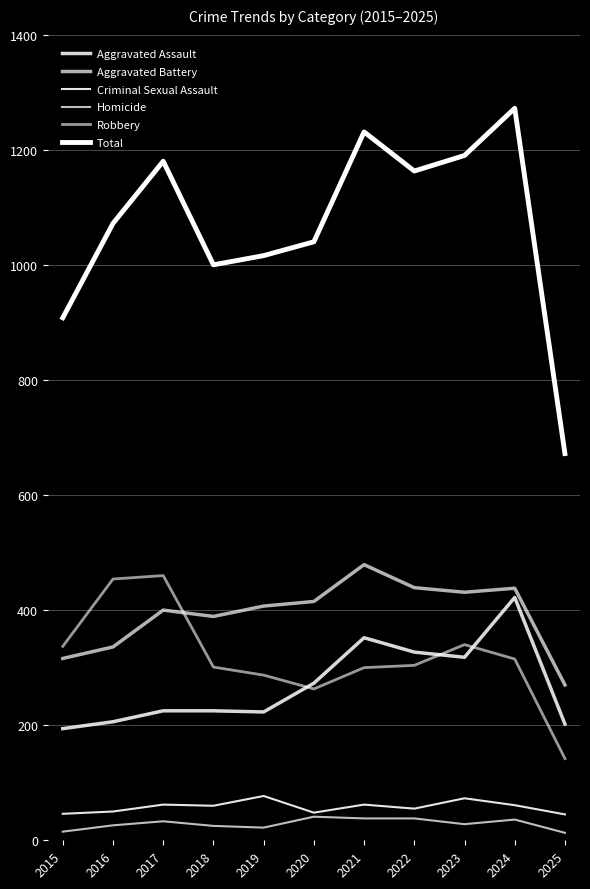

True or false: Homicide and Robbery cross at least once.

False